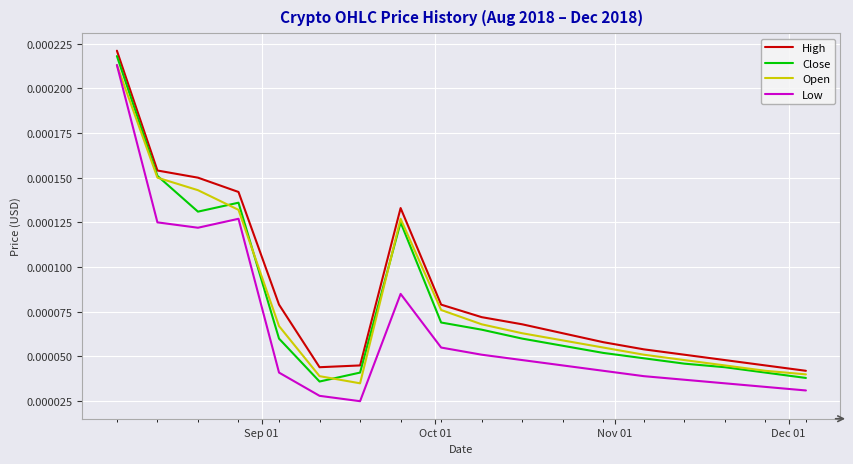

Which series has the largest range (max minus min)?

Low